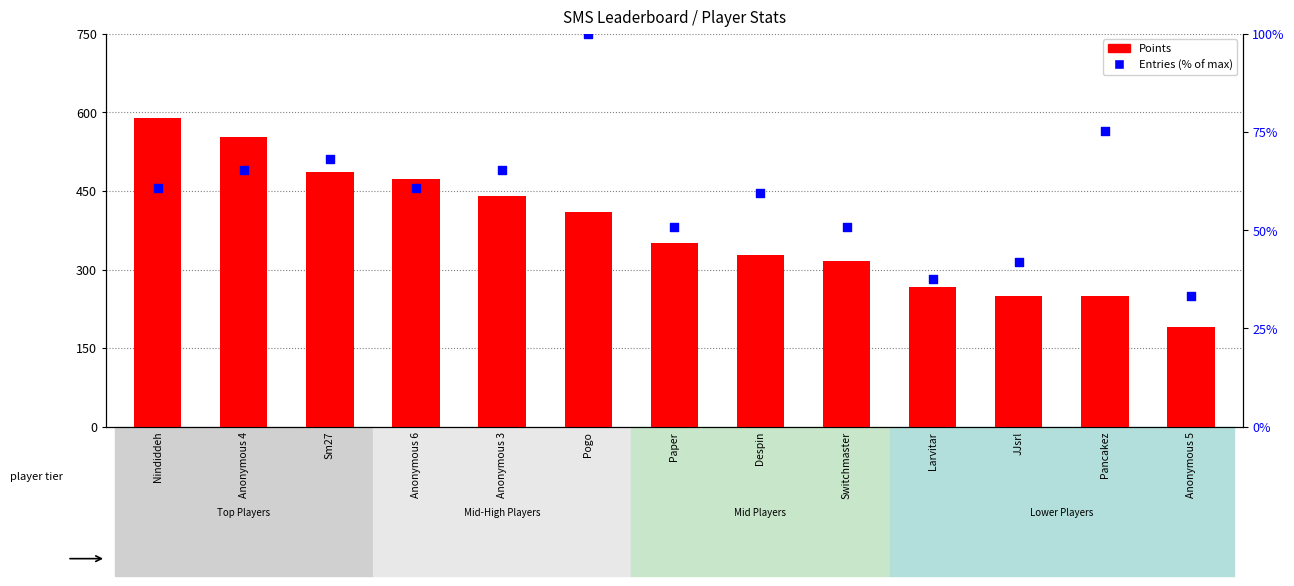

At which category is the sum across all series the highest?

Nindiddeh